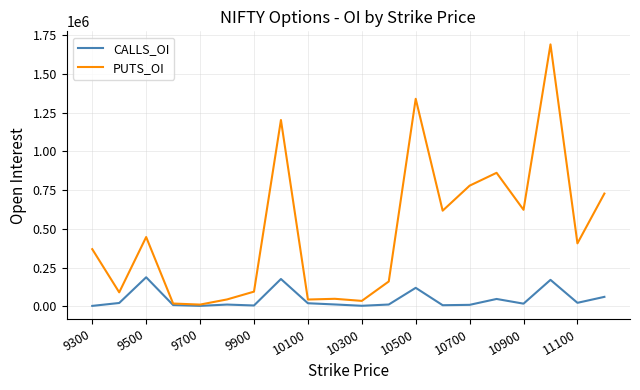

Rank the series by their maximum value, from highest to lowest.

PUTS_OI, CALLS_OI